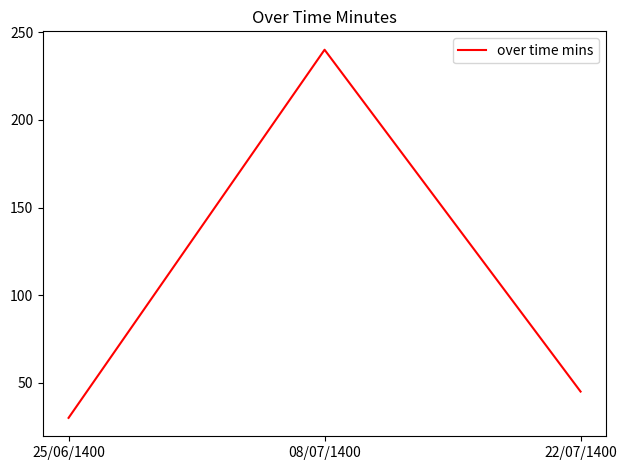

True or false: the data shows 425 at 08/07/1400.

False